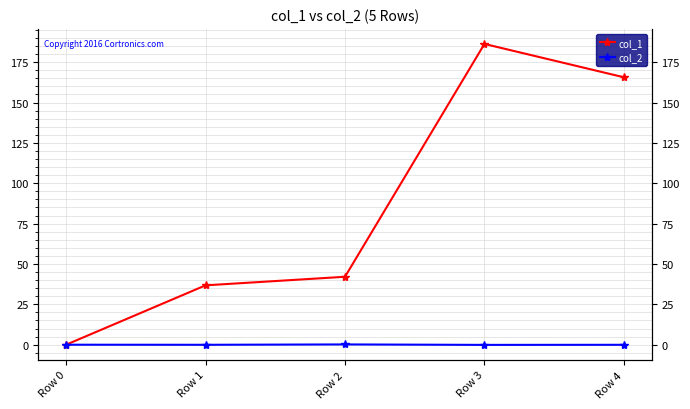

What is the sum of the col_1 values at Row 4 and Row 3?

352.0